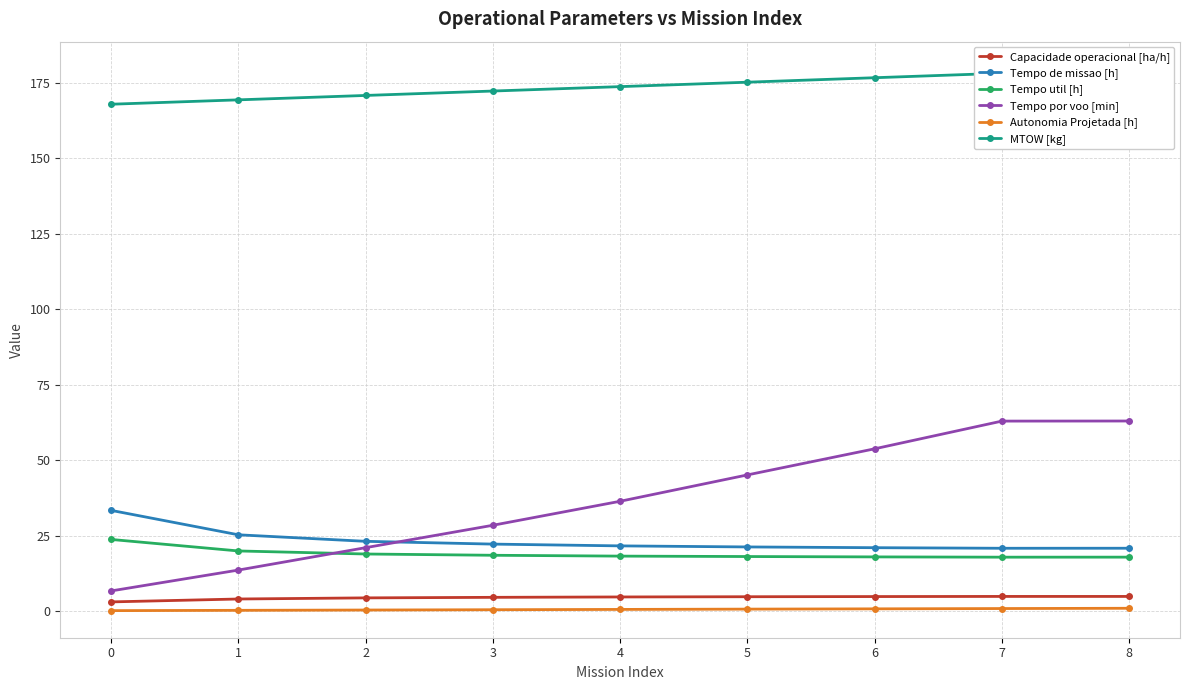

Reading left to right, transcribe all the data shown in this chart.

Capacidade operacional [ha/h]: 0=3.0	1=4.0	2=4.3	3=4.5	4=4.6	5=4.7	6=4.8	7=4.8	8=4.8
Tempo de missao [h]: 0=33.3	1=25.2	2=23.1	3=22.1	4=21.6	5=21.2	6=21.0	7=20.8	8=20.8
Tempo util [h]: 0=23.7	1=19.9	2=18.9	3=18.4	4=18.2	5=18.0	6=17.9	7=17.8	8=17.8
Tempo por voo [min]: 0=6.6	1=13.6	2=21.0	3=28.4	4=36.3	5=45.1	6=53.7	7=62.9	8=62.9
Autonomia Projetada [h]: 0=0.1	1=0.2	2=0.3	3=0.4	4=0.5	5=0.6	6=0.7	7=0.8	8=0.9
MTOW [kg]: 0=167.9	1=169.3	2=170.8	3=172.2	4=173.7	5=175.2	6=176.7	7=178.1	8=179.6